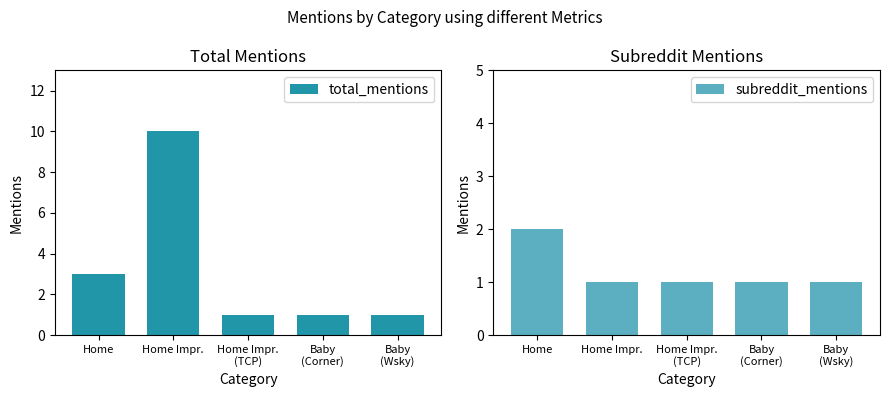

The subreddit_mentions series shows 2 at Home. True or false?

True